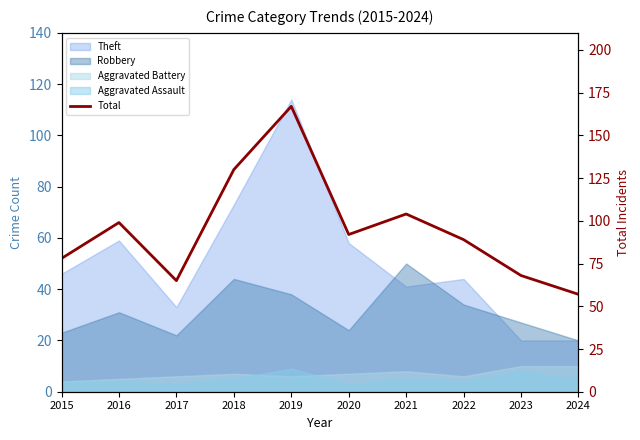

Approximately how many times larger is the value at 2018 compared to 2021?

1.2